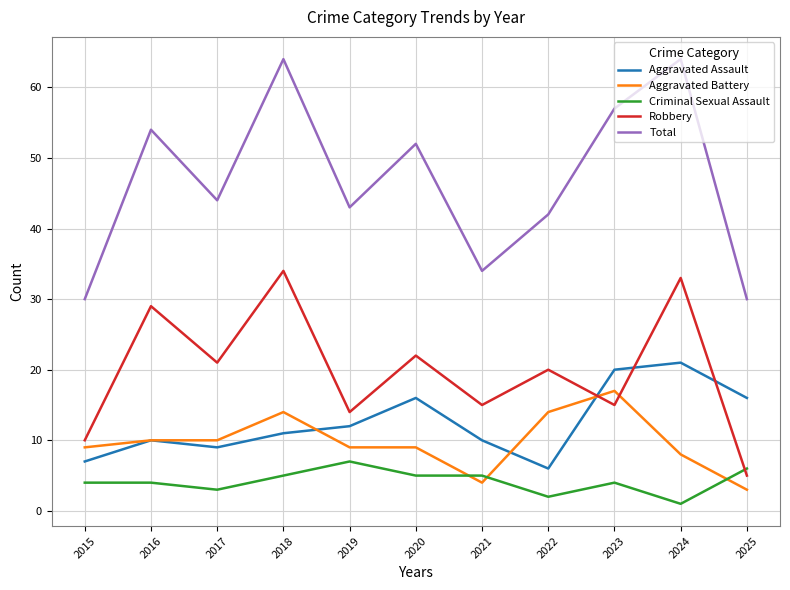

Does the chart display data point markers on the line(s)?

No